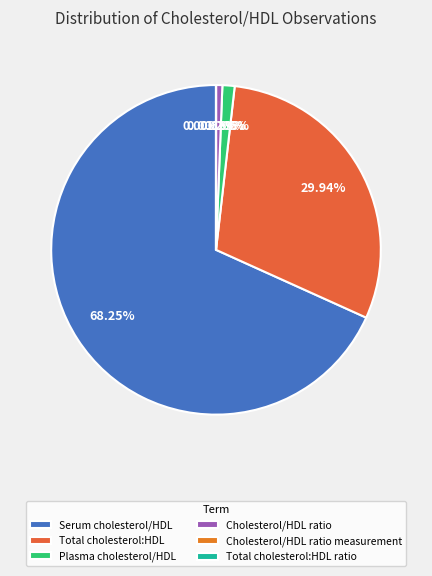

What percentage is the Total cholesterol:HDL slice, to the nearest percent?

30%